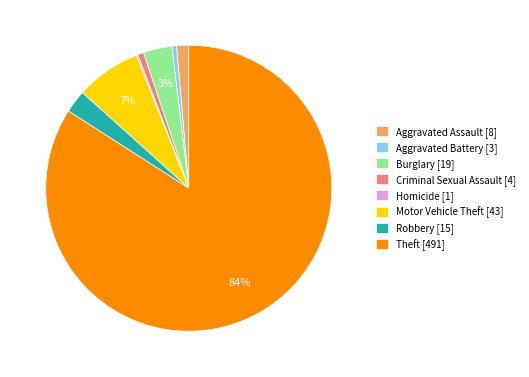

Which slice represents more than half of the pie?

Theft